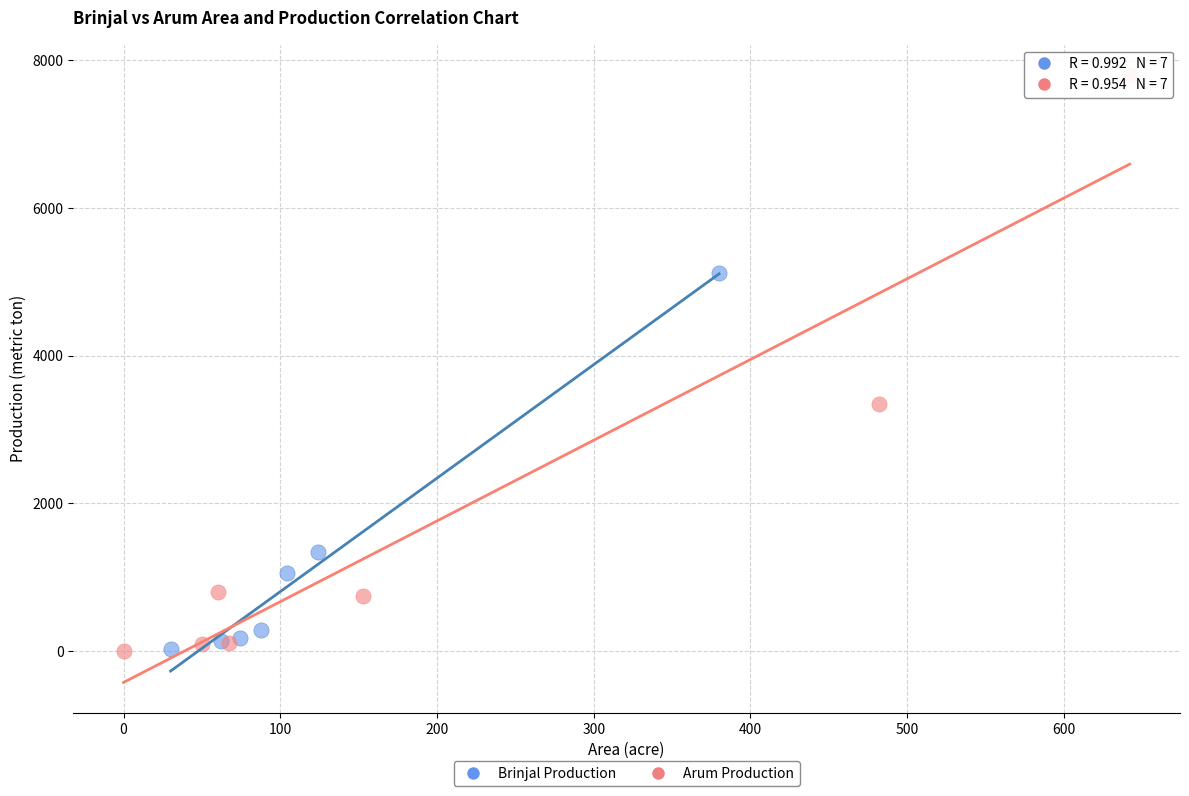

Which series reaches the maximum Y coordinate?

Arum Production